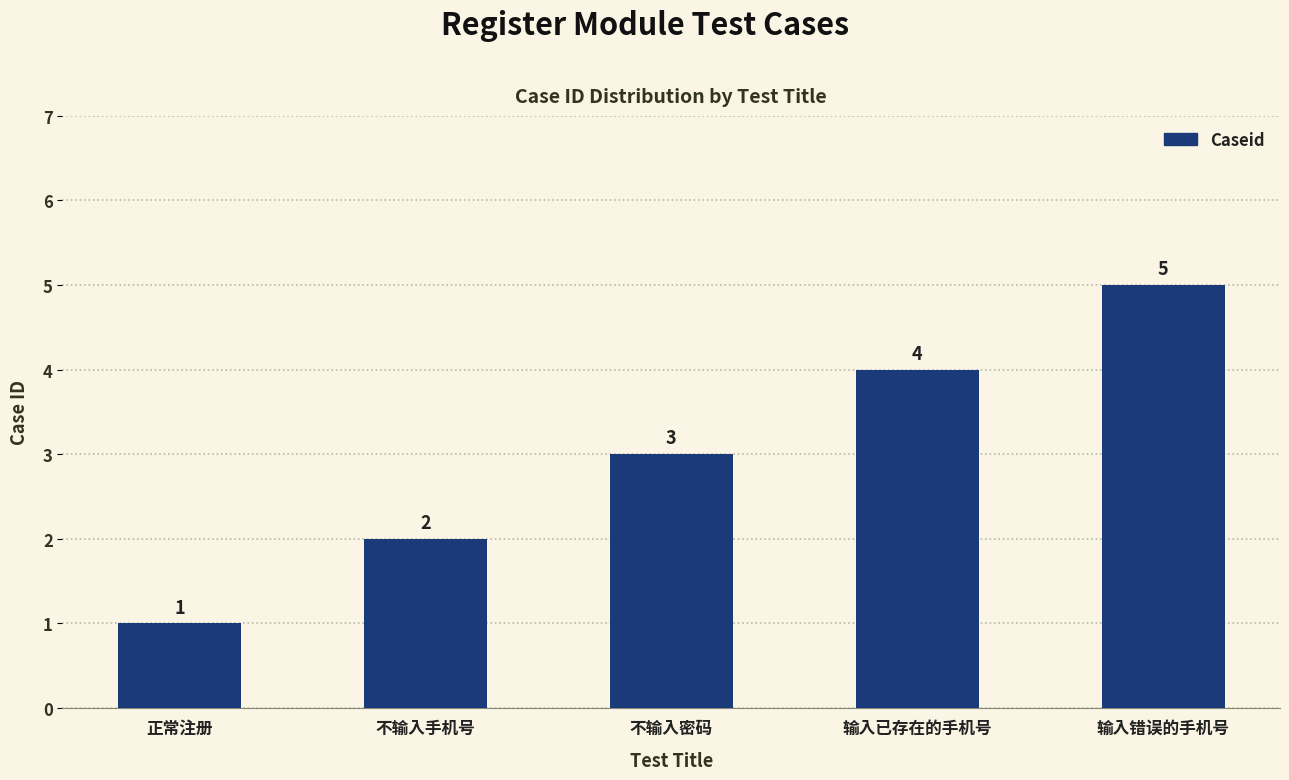

At which category does the chart reach its peak across all series?

输入错误的手机号